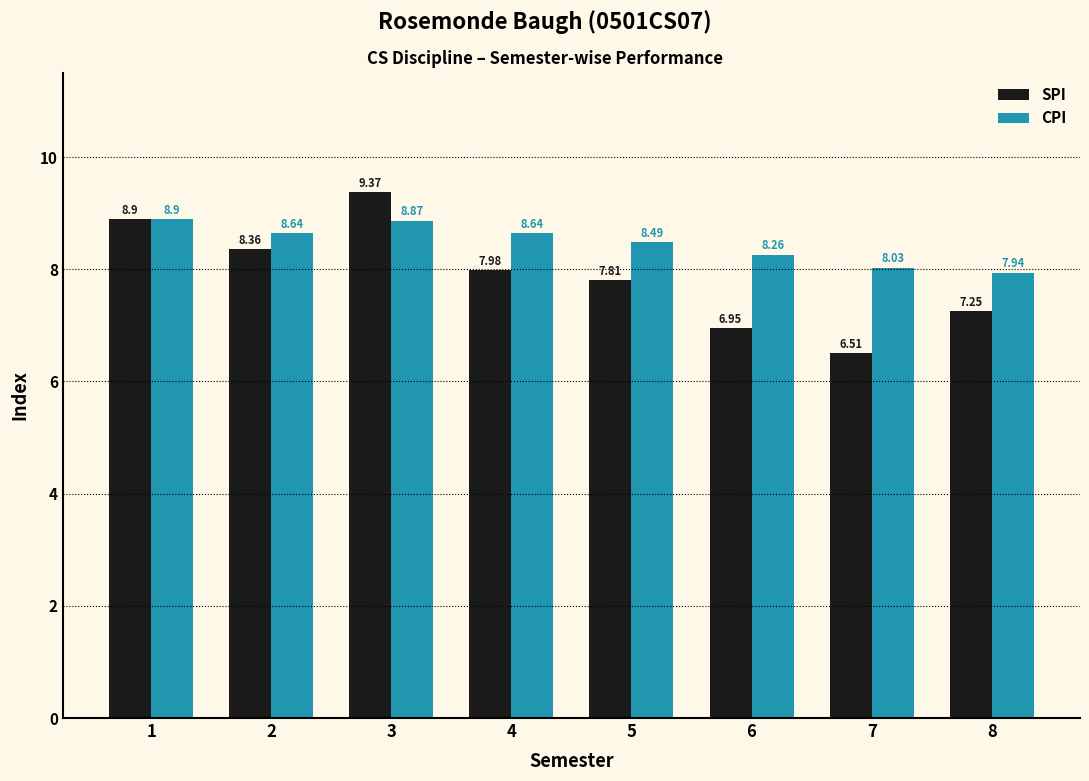

At 6, list the series in order from largest to smallest.

CPI, SPI